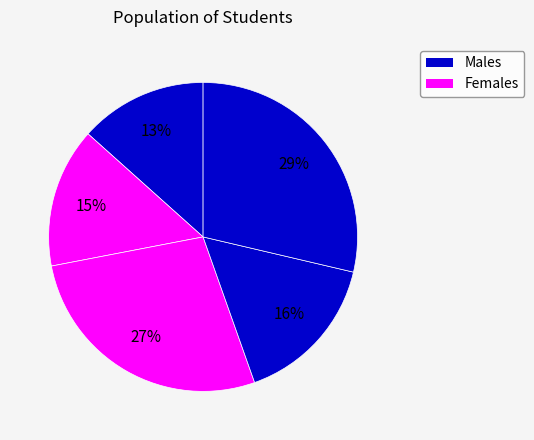

How many segments does this pie chart have?

5